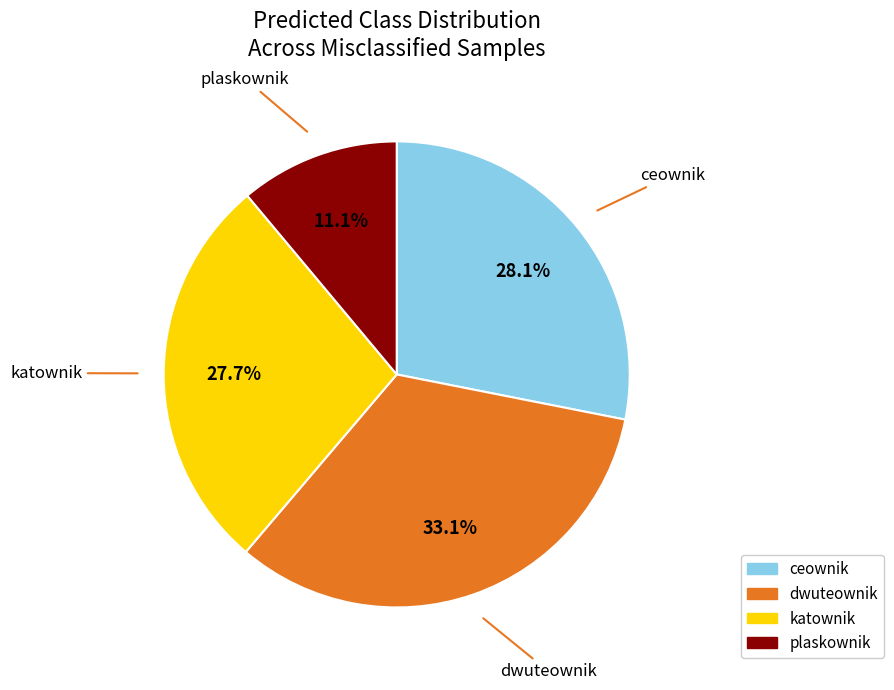

Which slice is the largest?

dwuteownik